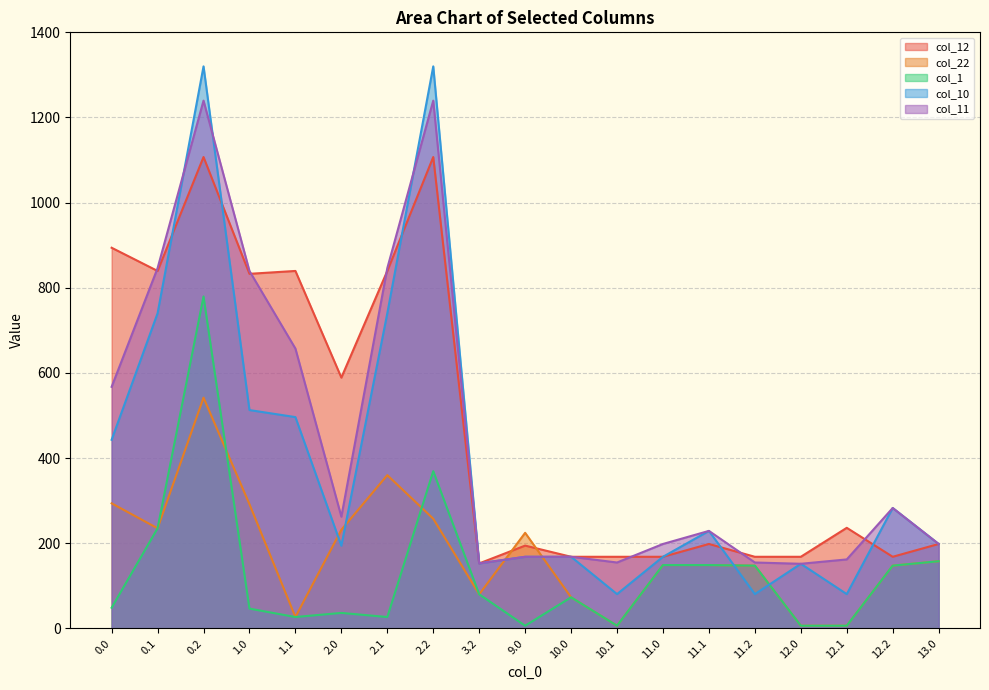

What is the average value of the col_10 series?

396.0